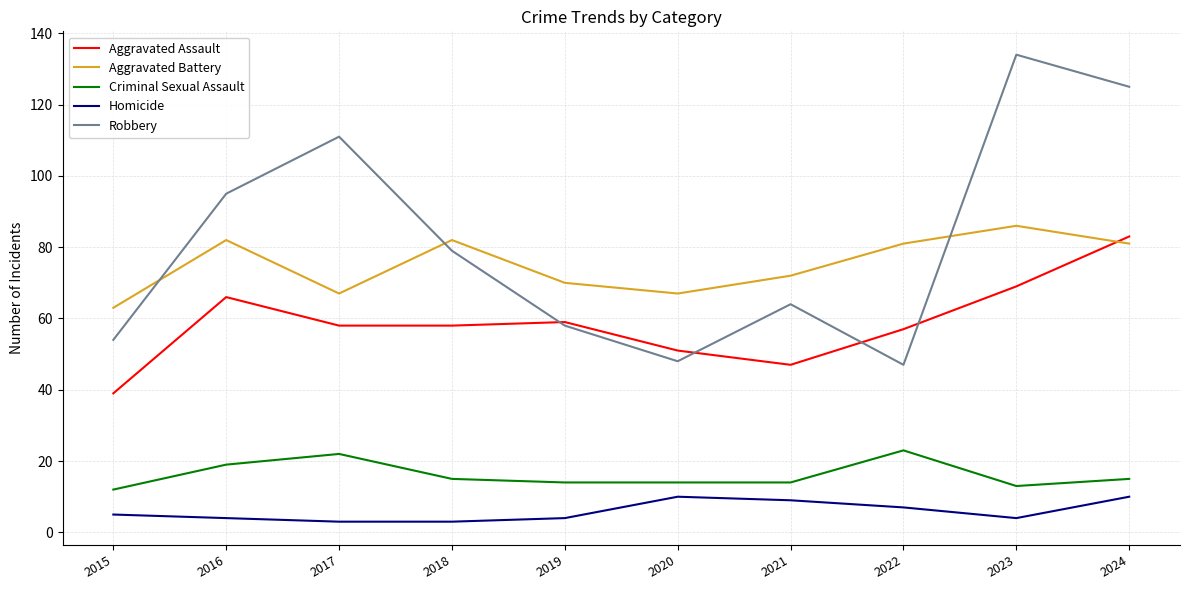

At how many categories does at least one series exceed 21?

10